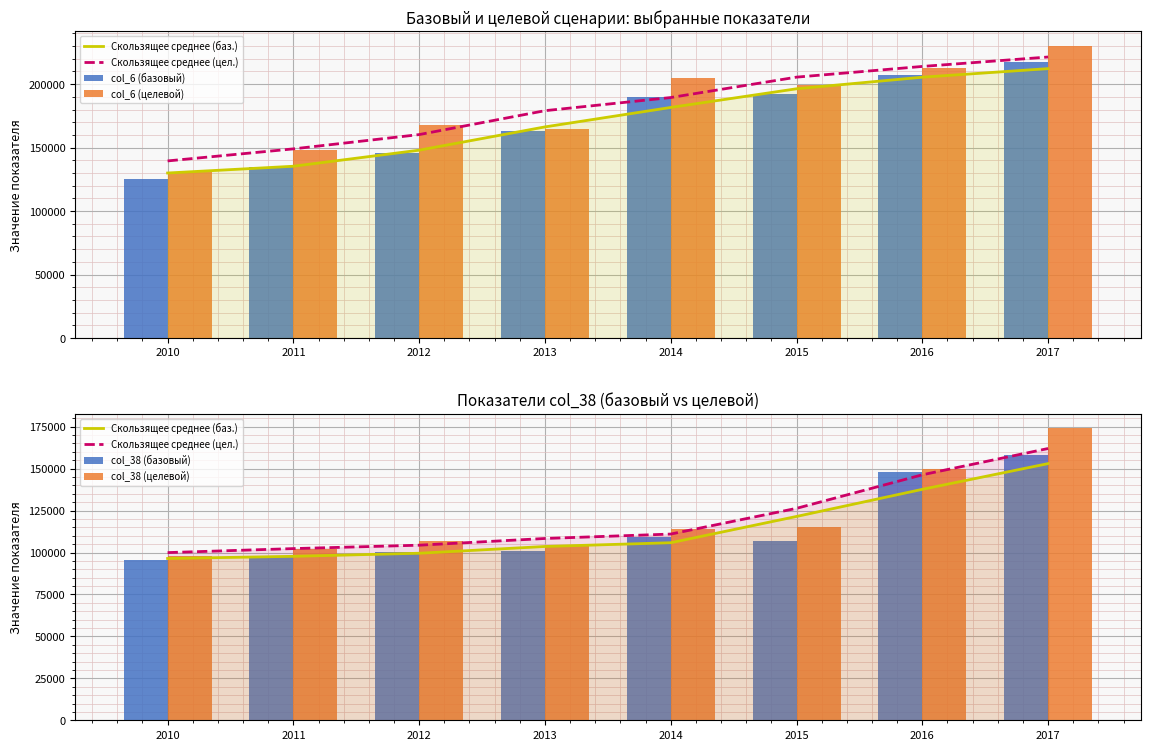

How many values in the col_6 (базовый) series exceed 190000?

3